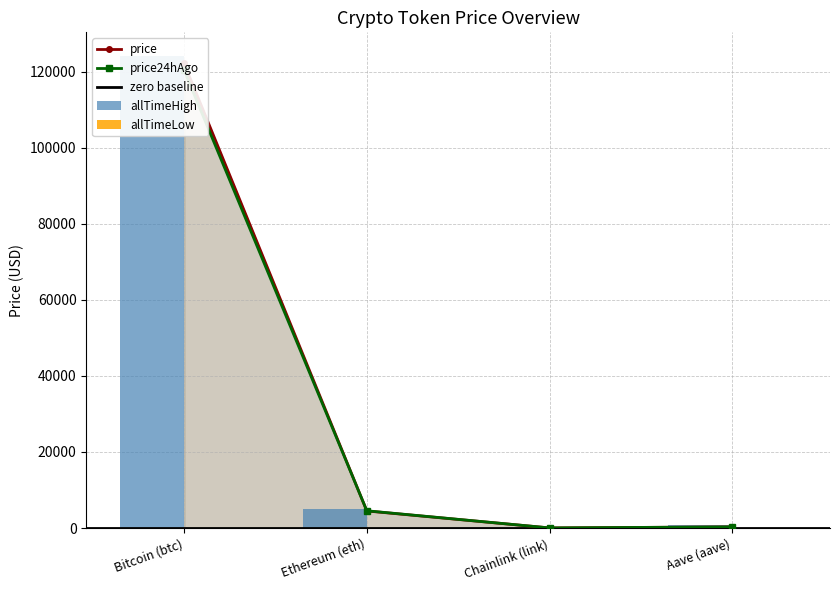

At how many categories does at least one series exceed 12438?

1